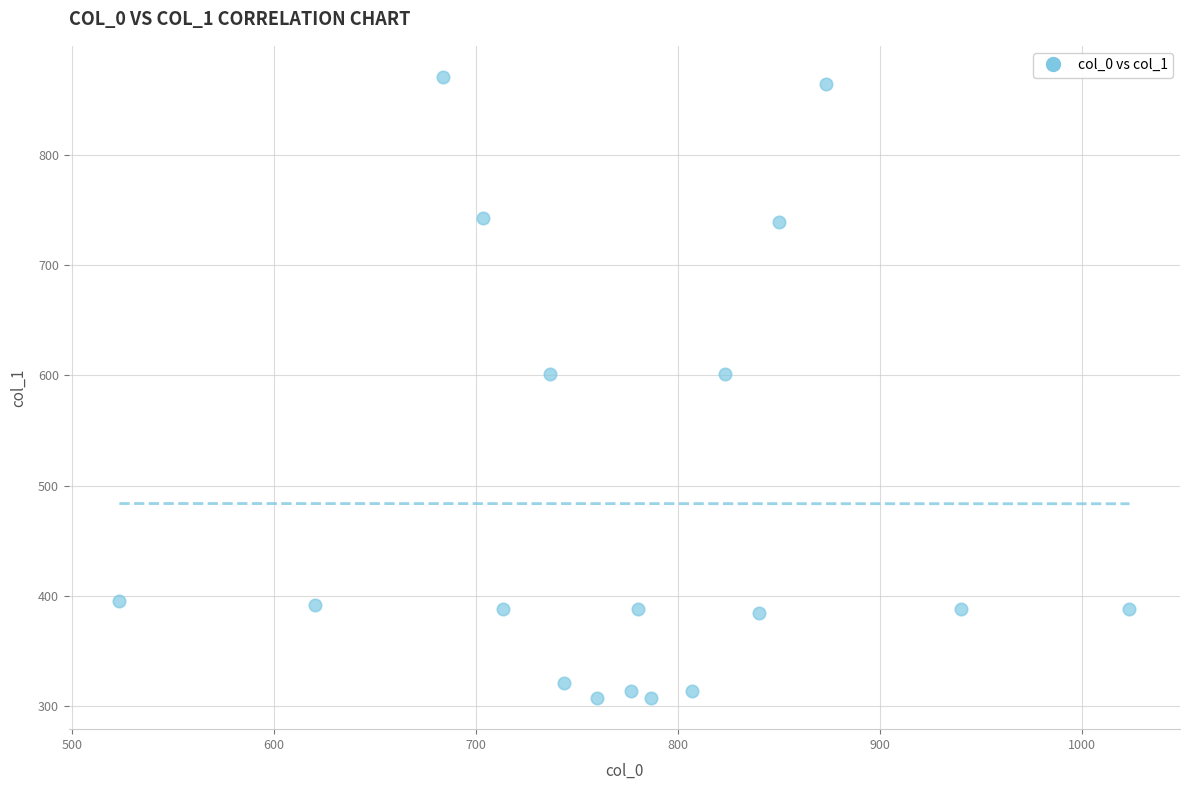

What is the range of Y values (max minus min)?

563.6